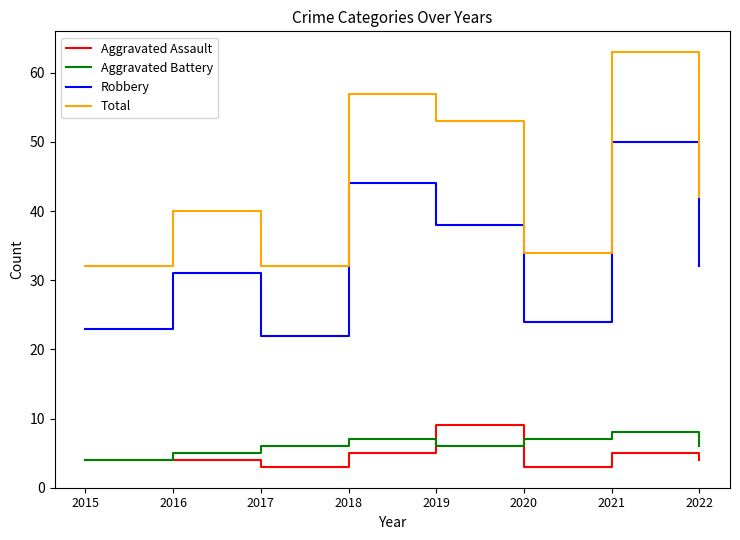

True or false: Robbery has a value of 26 at 2019.

False